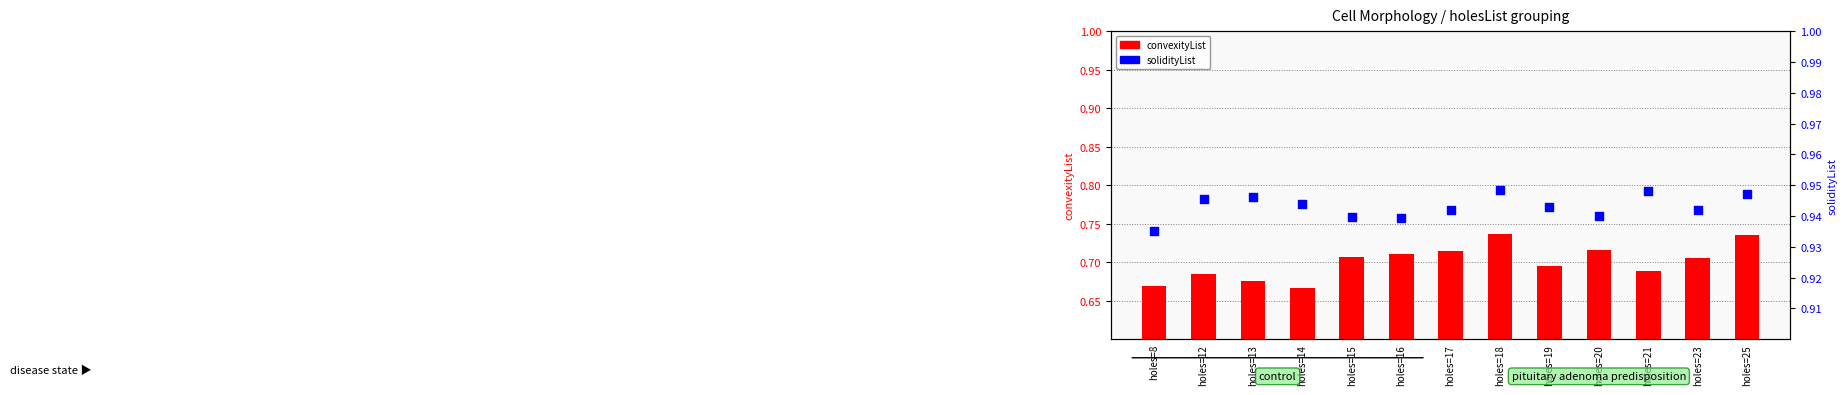

Which series reaches the maximum Y coordinate?

solidityList (percentile-analog)